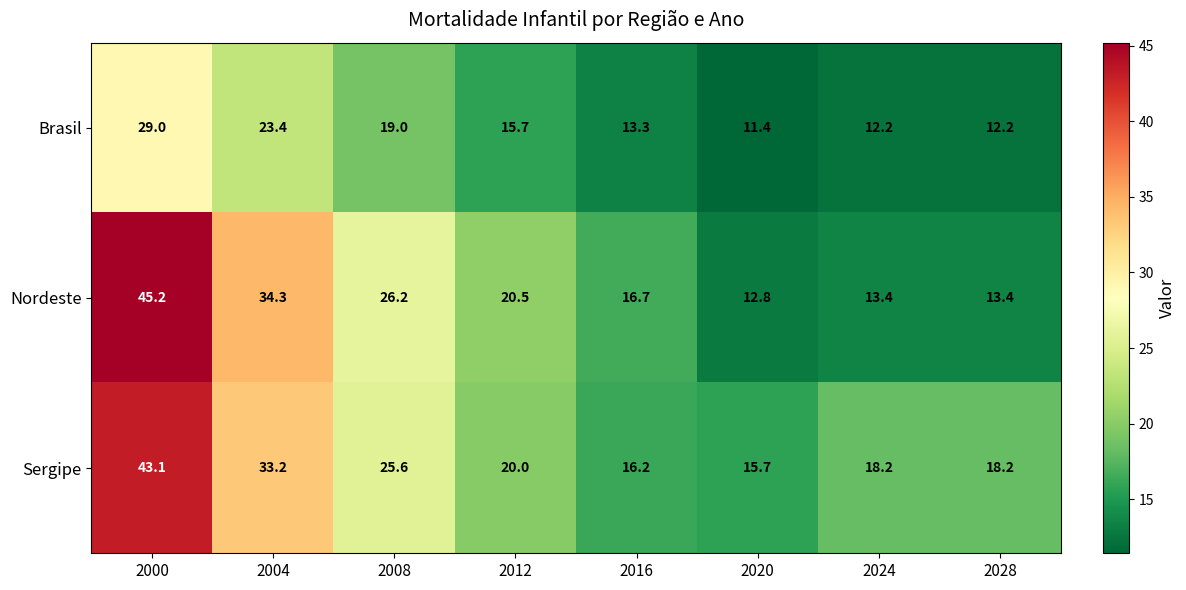

Count the number of categories in the chart.

8